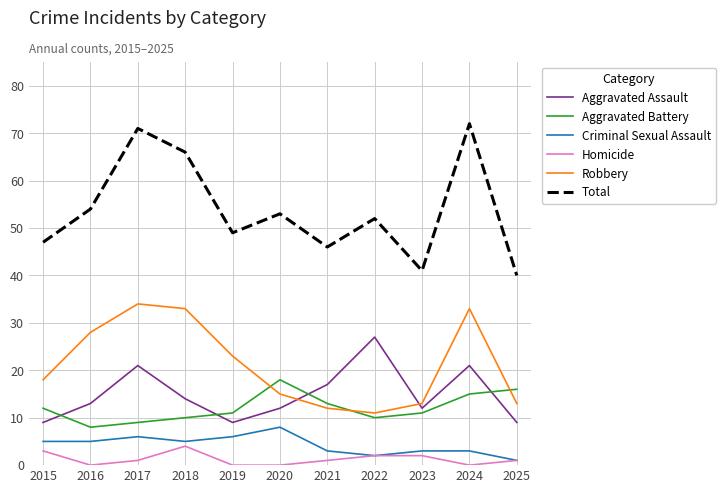

What is the maximum value for Total?

72